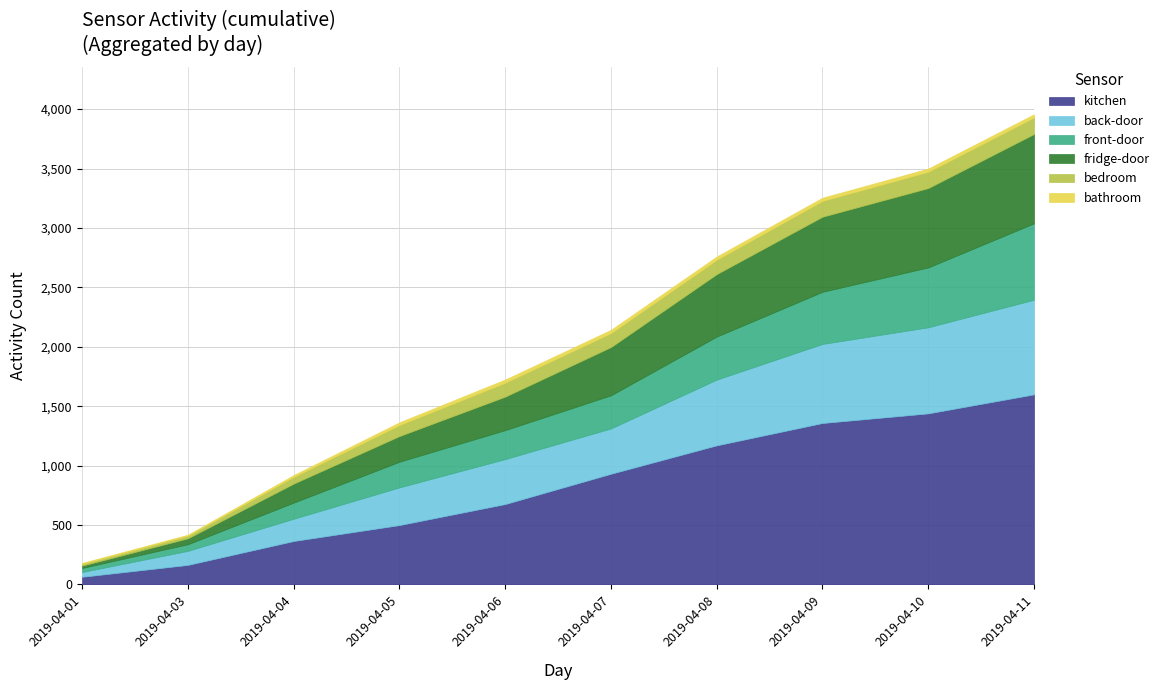

At which label does kitchen reach its peak?

2019-04-11